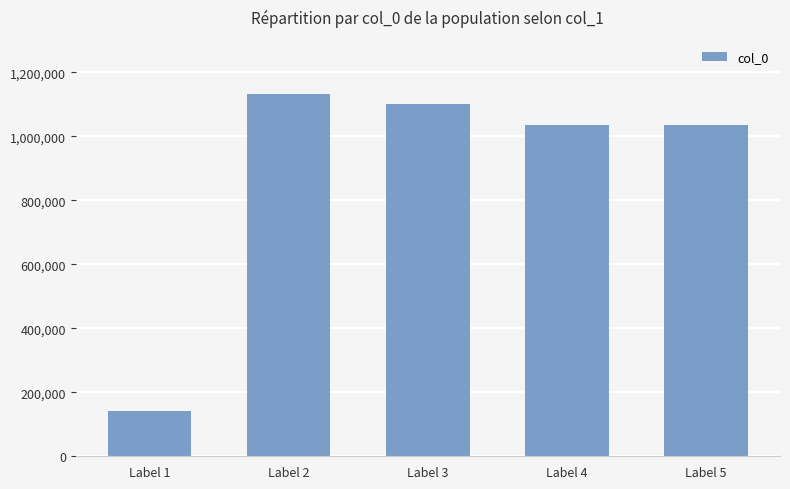

What is the value of the 2nd bar from the left?

1132299